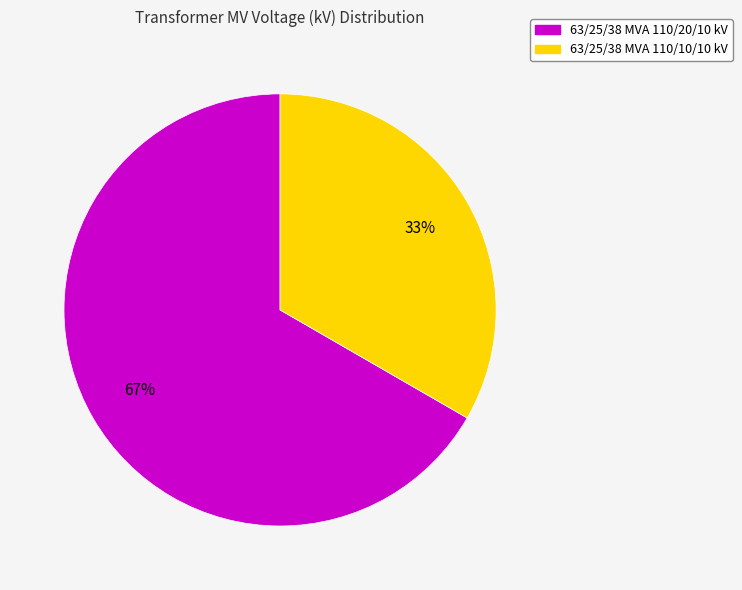

Which has a higher value, 63/25/38 MVA 110/10/10 kV or 63/25/38 MVA 110/20/10 kV?

63/25/38 MVA 110/20/10 kV